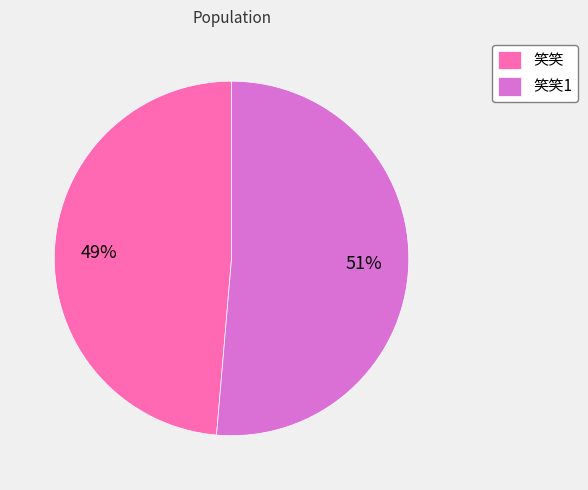

To the nearest percent, what percentage of the pie is 笑笑?

49%